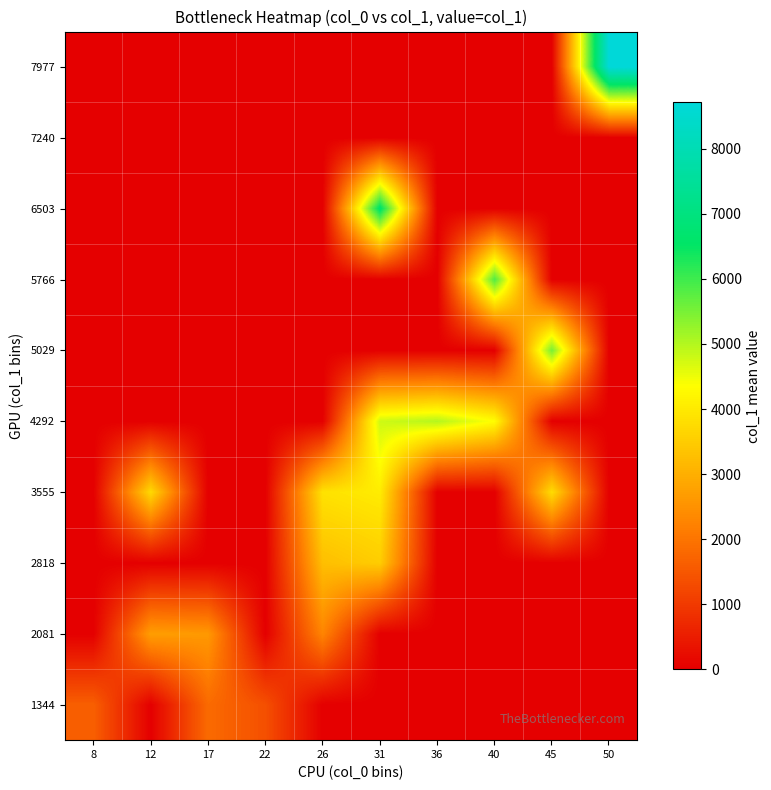

List the series in order of their peak value, lowest first.

7240, 1344, 2081, 2818, 3555, 4292, 5029, 5766, 6503, 7977